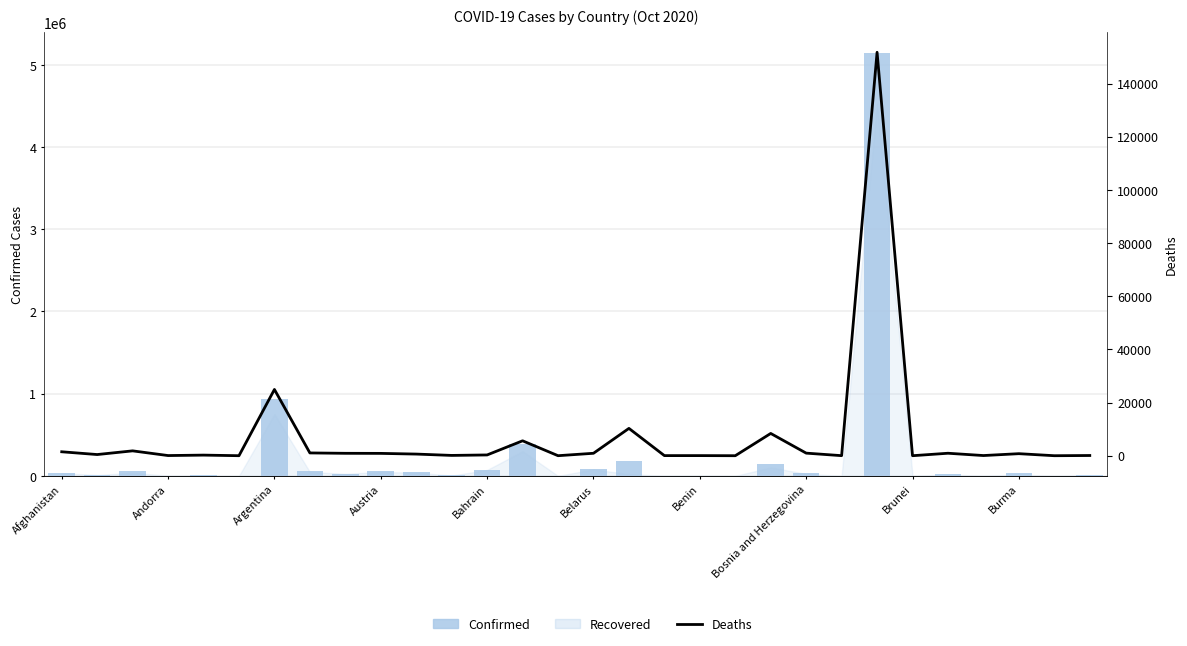

What is the difference between the Confirmed values at Bosnia and Herzegovina and Burma?

127